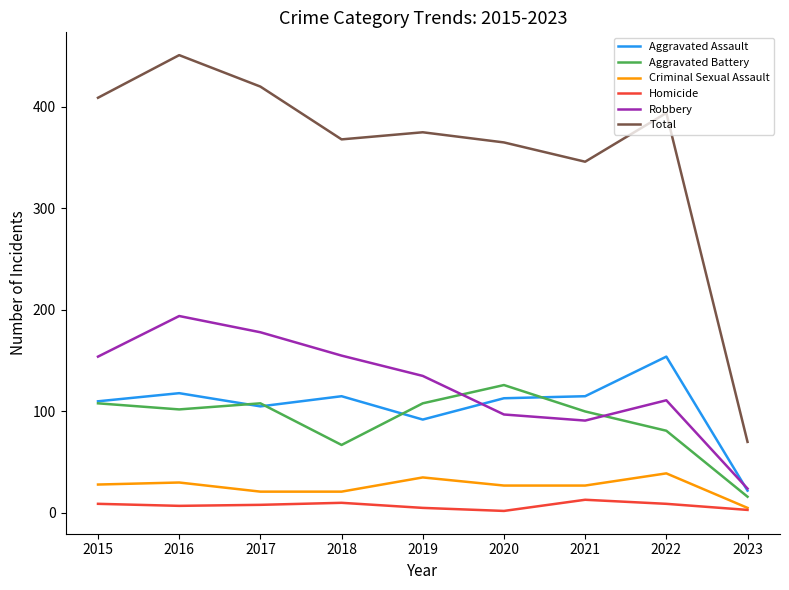

What is the minimum value shown in the chart?

2